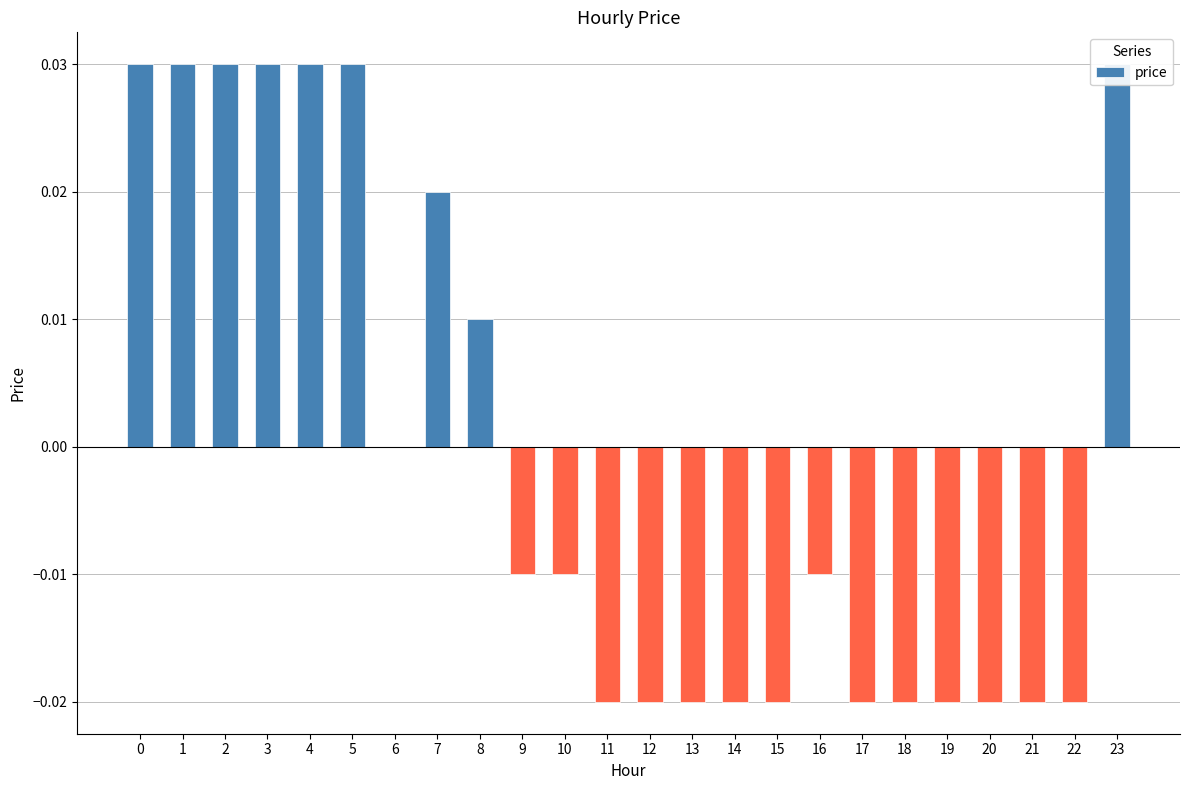

True or false: the data shows -0.0 at 11.

True